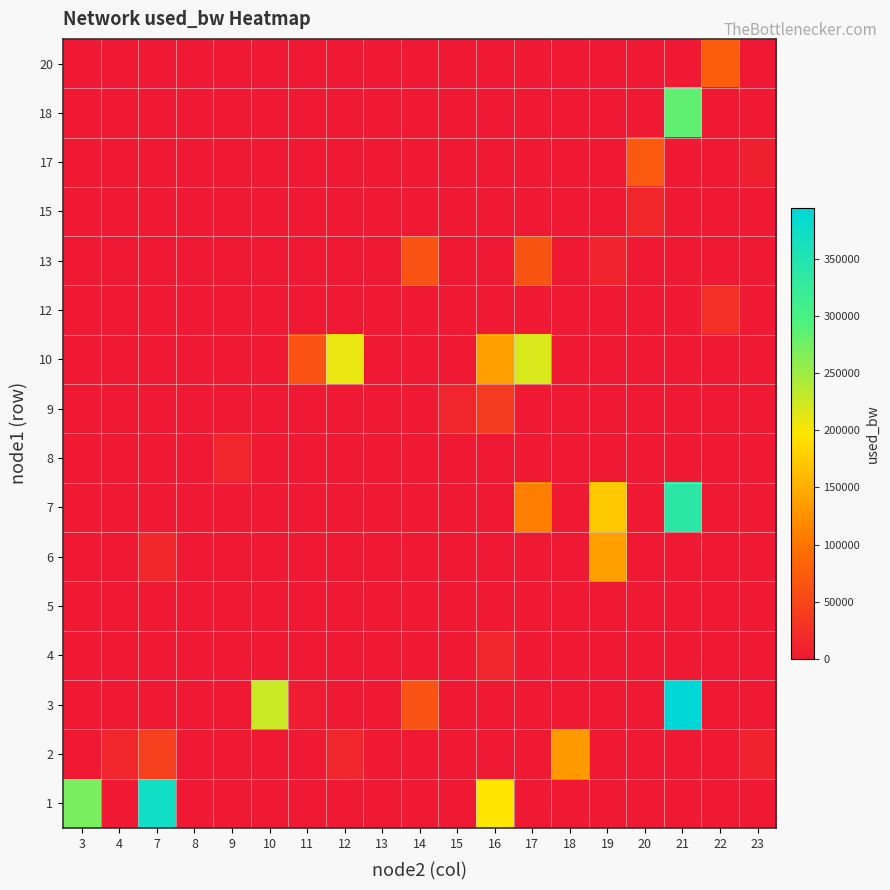

Reading left to right, transcribe all the data shown in this chart.

1: 3=270681.3	4=0.0	7=373325.3	8=0.0	9=0.0	10=0.0	11=0.0	12=0.0	13=0.0	14=0.0	15=0.0	16=196881.8	17=0.0	18=0.0	19=0.0	20=0.0	21=0.0	22=0.0	23=0.0
2: 3=0.0	4=13305.3	7=43108.3	8=0.0	9=0.0	10=0.0	11=0.0	12=13304.0	13=191.9	14=0.0	15=0.0	16=0.0	17=0.0	18=132510.6	19=0.0	20=0.0	21=0.0	22=0.0	23=8536.9
3: 3=0.0	4=0.0	7=0.0	8=0.0	9=0.0	10=225961.4	11=3766.7	12=0.0	13=0.0	14=63294.7	15=0.0	16=0.0	17=0.0	18=0.0	19=0.0	20=0.0	21=394586.3	22=0.0	23=0.0
4: 3=0.0	4=0.0	7=0.0	8=0.0	9=0.0	10=0.0	11=0.0	12=0.0	13=0.0	14=0.0	15=0.0	16=13304.7	17=0.0	18=0.0	19=0.0	20=0.0	21=0.0	22=0.0	23=0.0
5: 3=0.0	4=0.0	7=0.0	8=191.9	9=0.0	10=0.0	11=0.0	12=0.0	13=0.0	14=0.0	15=0.0	16=192.0	17=0.0	18=0.0	19=0.0	20=0.0	21=0.0	22=0.0	23=0.0
6: 3=0.0	4=0.0	7=15689.6	8=0.0	9=0.0	10=0.0	11=0.0	12=0.0	13=0.0	14=0.0	15=0.0	16=0.0	17=0.0	18=0.0	19=137285.7	20=0.0	21=0.0	22=0.0	23=0.0
7: 3=0.0	4=0.0	7=0.0	8=0.0	9=0.0	10=0.0	11=0.0	12=0.0	13=0.0	14=0.0	15=0.0	16=0.0	17=108674.9	18=0.0	19=173049.3	20=0.0	21=337561.8	22=0.0	23=0.0
8: 3=0.0	4=0.0	7=0.0	8=0.0	9=13298.0	10=0.0	11=0.0	12=0.0	13=0.0	14=0.0	15=0.0	16=0.0	17=0.0	18=0.0	19=0.0	20=0.0	21=0.0	22=0.0	23=0.0
9: 3=0.0	4=0.0	7=0.0	8=0.0	9=0.0	10=0.0	11=0.0	12=0.0	13=0.0	14=0.0	15=13305.3	16=37145.9	17=0.0	18=0.0	19=0.0	20=0.0	21=0.0	22=0.0	23=0.0
10: 3=0.0	4=0.0	7=0.0	8=0.0	9=0.0	10=0.0	11=63371.2	12=209388.0	13=0.0	14=0.0	15=0.0	16=138470.9	17=218338.9	18=0.0	19=0.0	20=0.0	21=0.0	22=0.0	23=0.0
12: 3=0.0	4=0.0	7=0.0	8=0.0	9=0.0	10=0.0	11=0.0	12=0.0	13=0.0	14=0.0	15=0.0	16=0.0	17=0.0	18=0.0	19=0.0	20=0.0	21=0.0	22=24033.2	23=0.0
13: 3=0.0	4=0.0	7=0.0	8=0.0	9=0.0	10=0.0	11=0.0	12=0.0	13=0.0	14=63336.3	15=0.0	16=0.0	17=64527.8	18=0.0	19=10915.1	20=0.0	21=0.0	22=0.0	23=0.0
15: 3=0.0	4=0.0	7=0.0	8=0.0	9=0.0	10=0.0	11=0.0	12=0.0	13=0.0	14=0.0	15=0.0	16=0.0	17=0.0	18=0.0	19=0.0	20=14497.4	21=0.0	22=0.0	23=0.0
17: 3=0.0	4=0.0	7=0.0	8=0.0	9=0.0	10=0.0	11=0.0	12=0.0	13=0.0	14=0.0	15=0.0	16=0.0	17=0.0	18=0.0	19=0.0	20=70527.1	21=0.0	22=0.0	23=7344.7
18: 3=0.0	4=0.0	7=0.0	8=0.0	9=0.0	10=0.0	11=0.0	12=0.0	13=0.0	14=0.0	15=0.0	16=0.0	17=0.0	18=0.0	19=0.0	20=0.0	21=285108.5	22=0.0	23=0.0
20: 3=0.0	4=0.0	7=0.0	8=0.0	9=0.0	10=0.0	11=0.0	12=0.0	13=0.0	14=0.0	15=0.0	16=0.0	17=0.0	18=0.0	19=0.0	20=0.0	21=0.0	22=75291.8	23=0.0